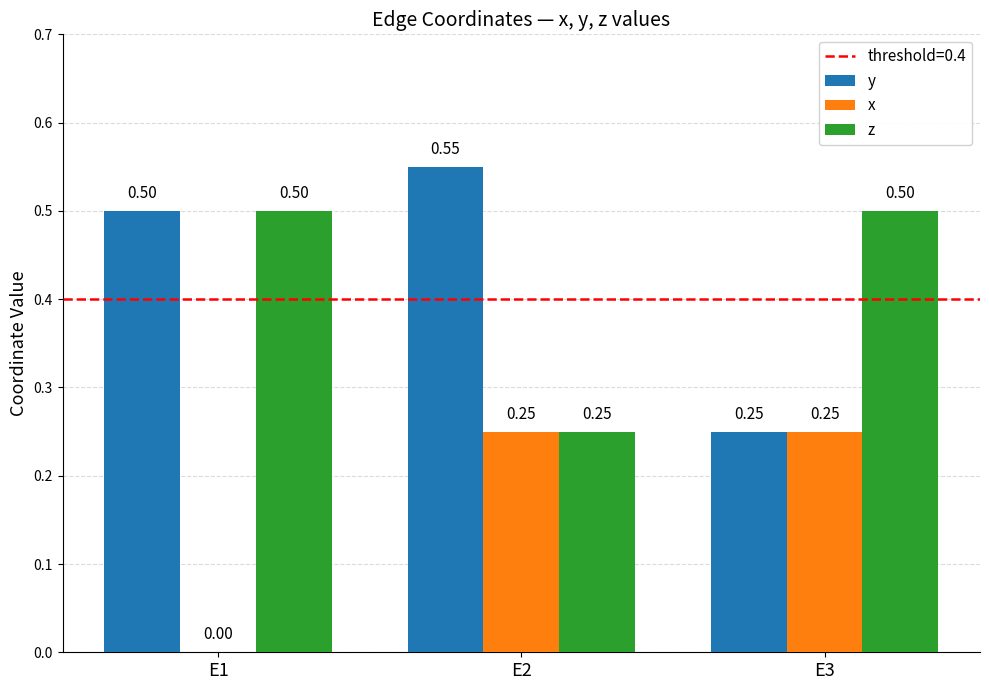

Which series has the largest total across all categories?

y